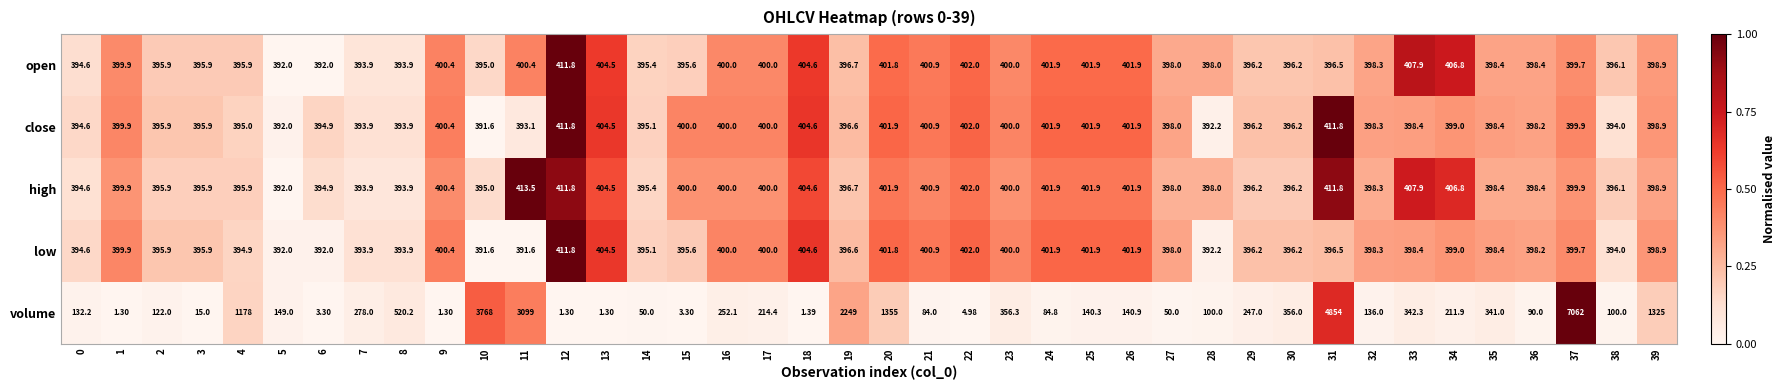

Which series has the largest range (max minus min)?

volume